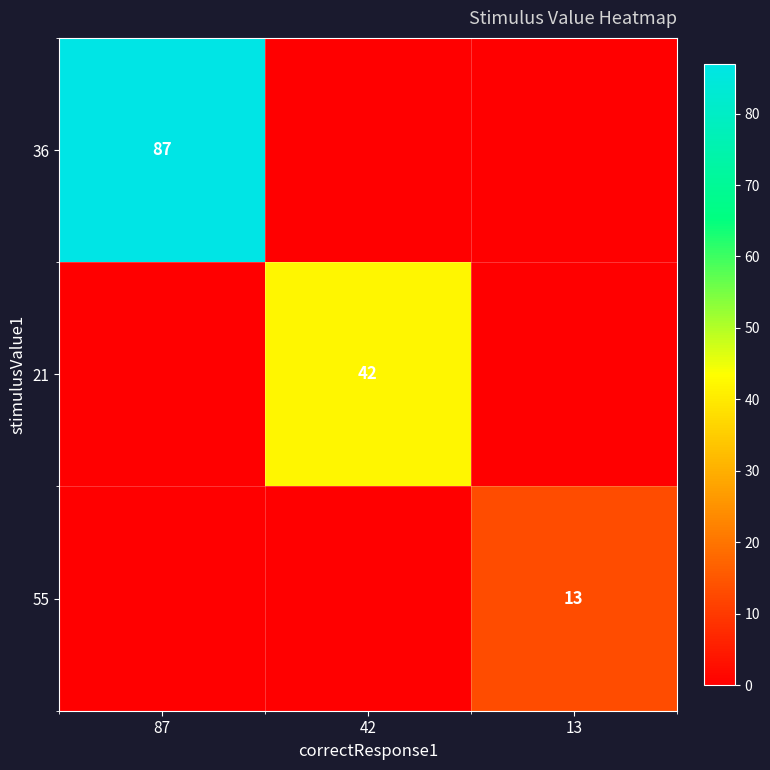

True or false: 55 has a value of 3 at 13.

False